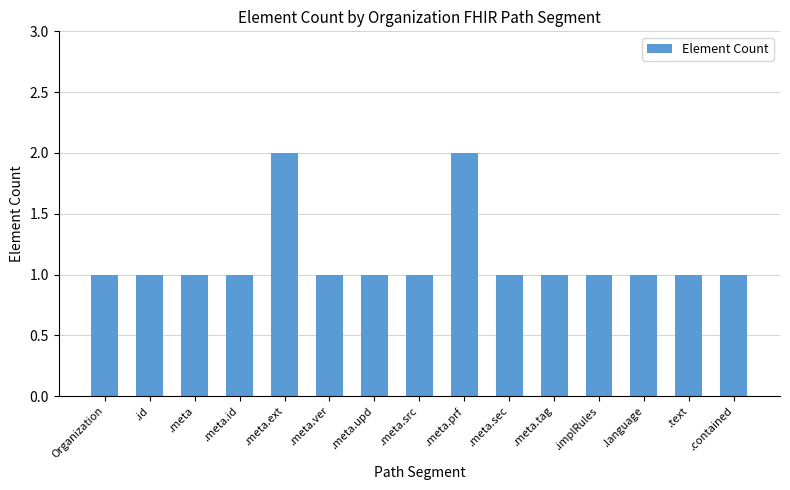

The value at .meta.sec is 1. True or false?

True